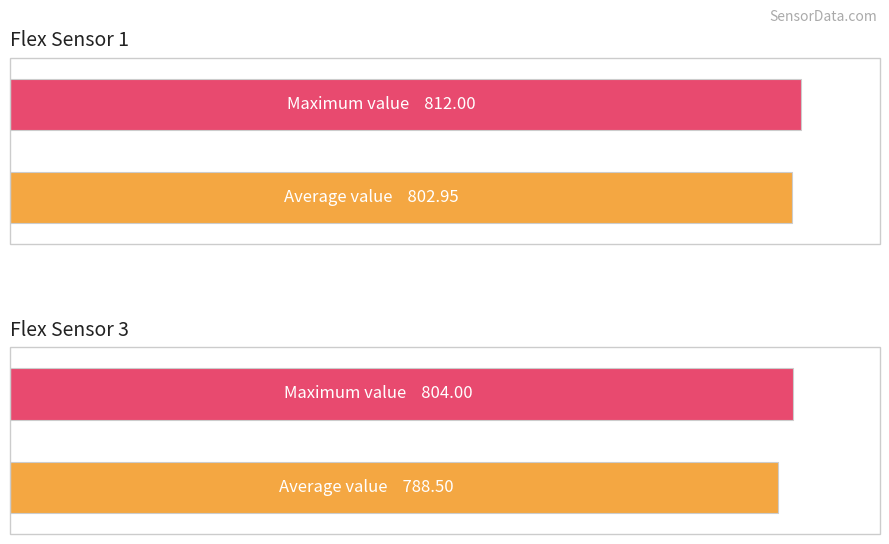

Is it true that flex1 equals 239.0 at 295?

False